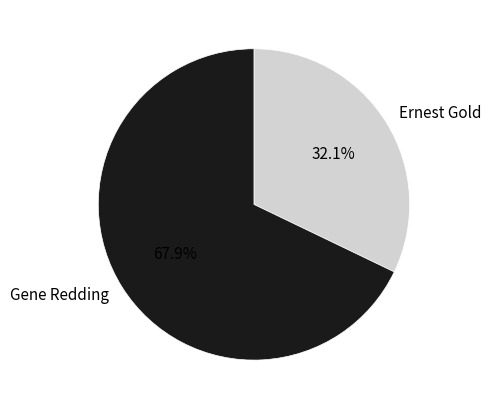

What percentage is NOT represented by Ernest Gold?

67.9%